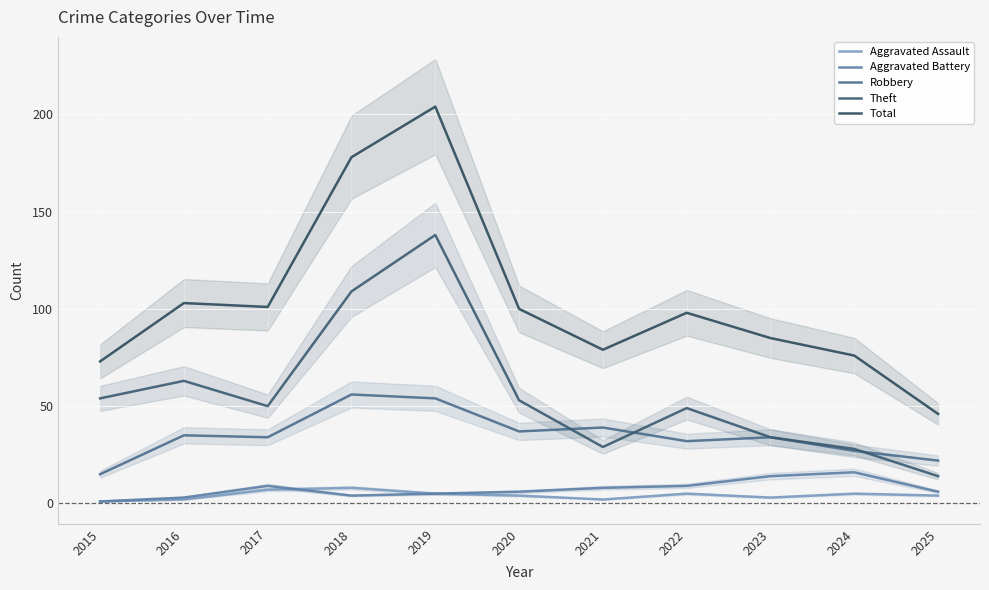

True or false: Theft and Robbery cross at least once.

True